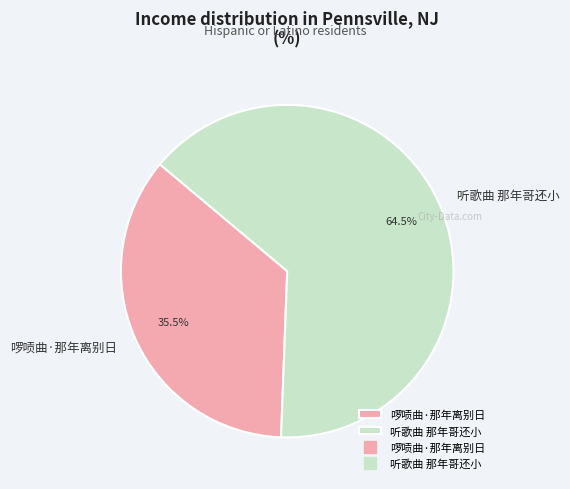

How many segments does this pie chart have?

2